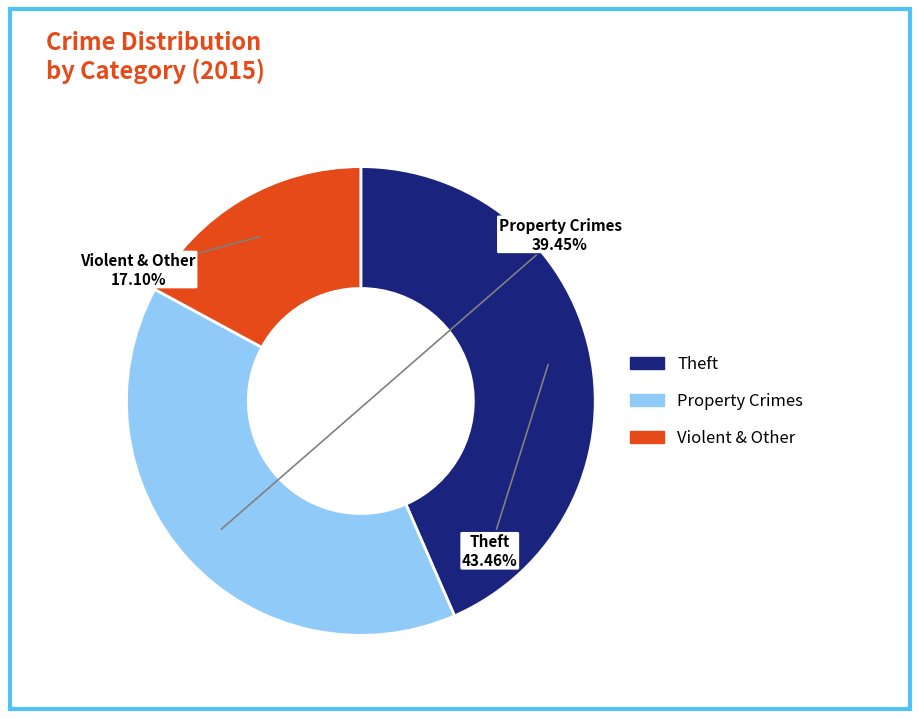

Is there a majority slice in this chart?

No